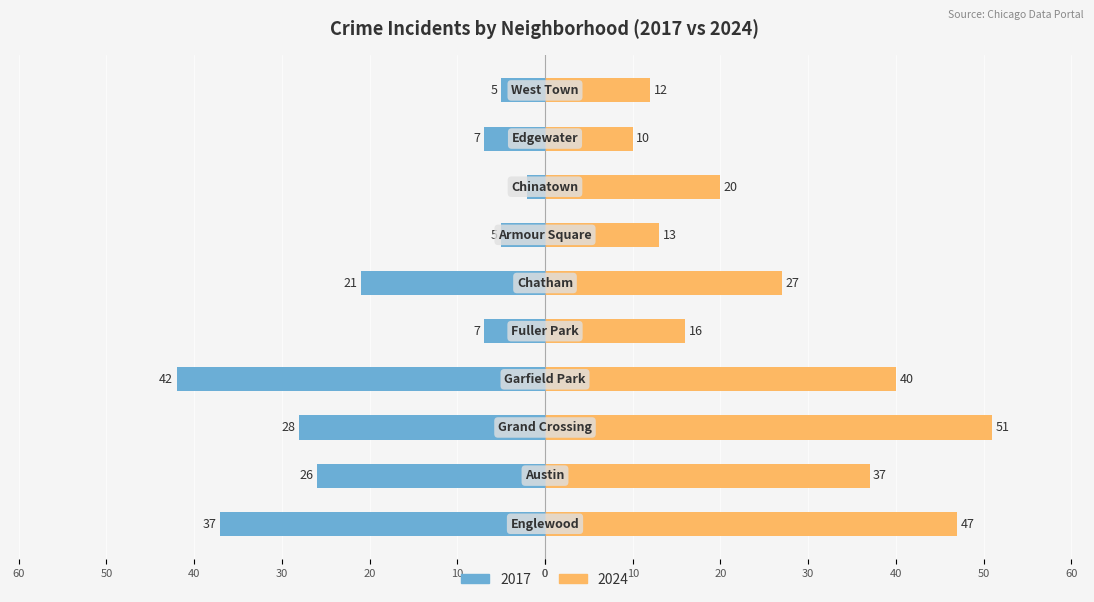

Rank the series at Fuller Park from highest to lowest value.

2024, 2017